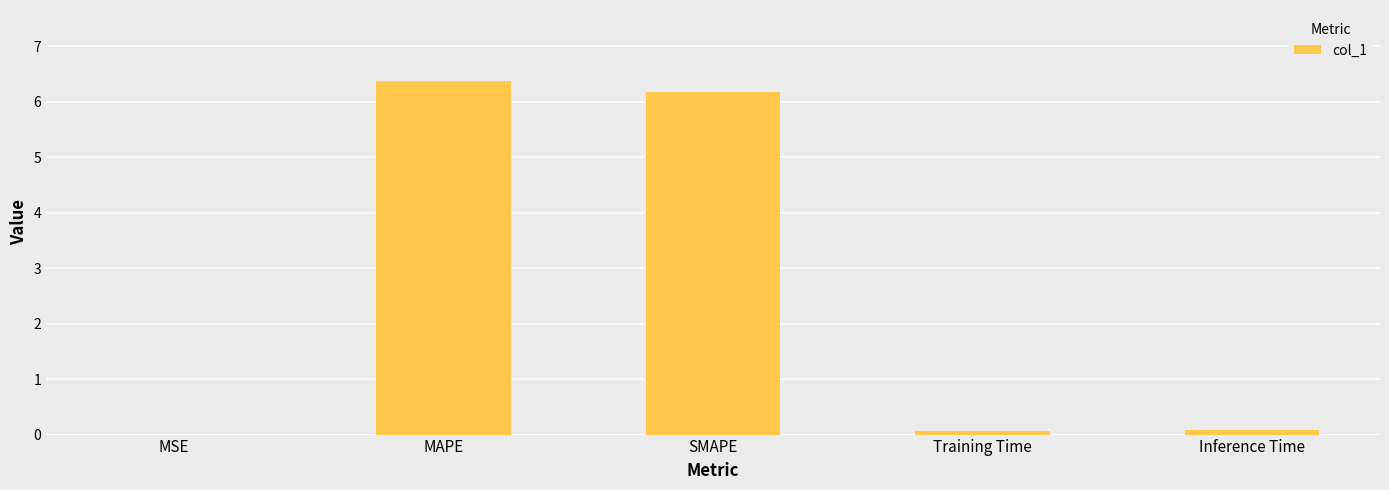

Count the number of data series in this chart.

1